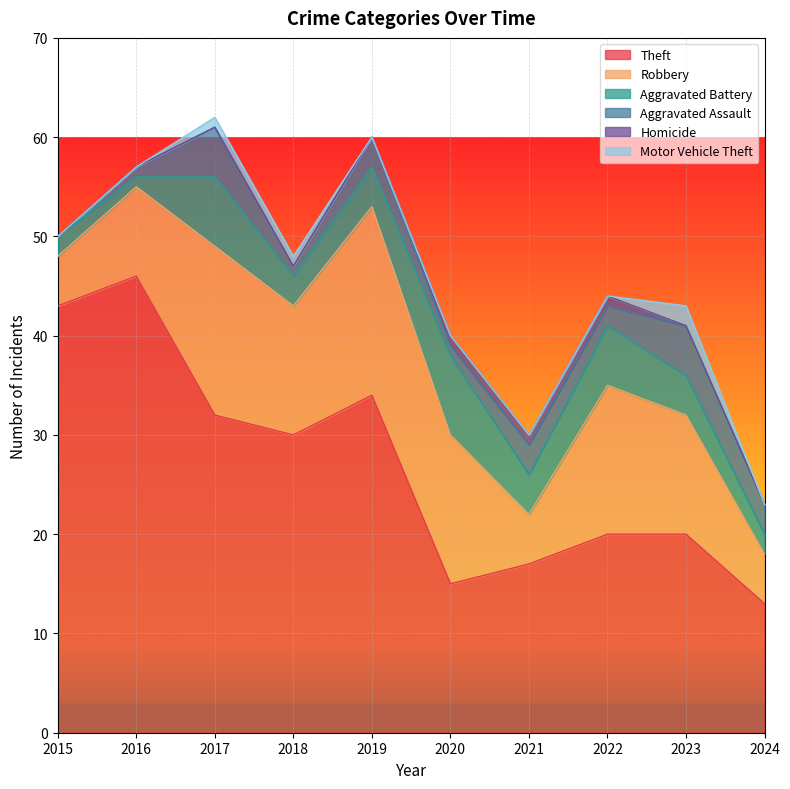

Between 2015 and 2023, which series saw the biggest shift?

Theft